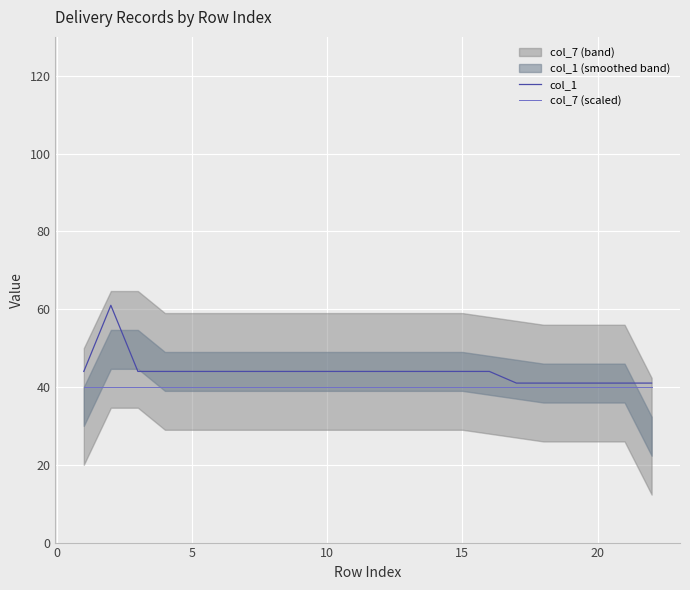

Read the col_1 value at 15.

44